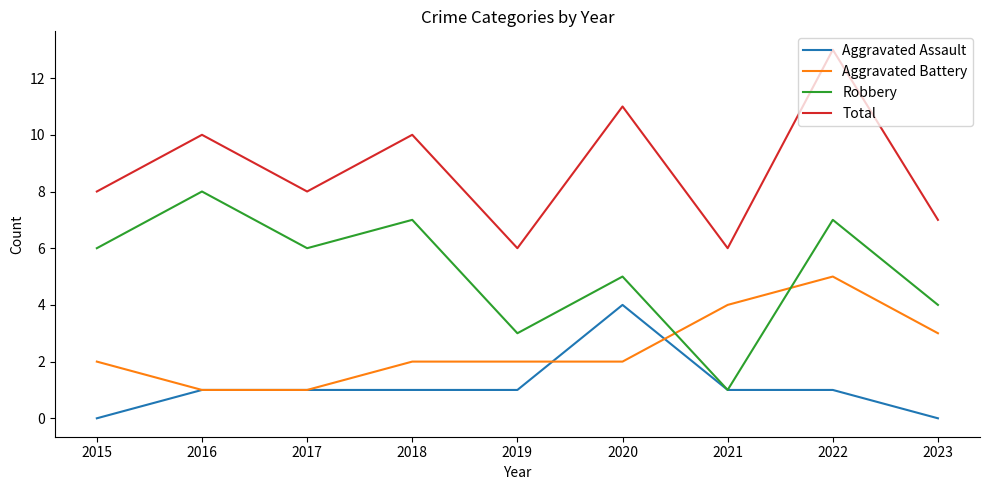

Where is Robbery nearest to the value 4?

2023